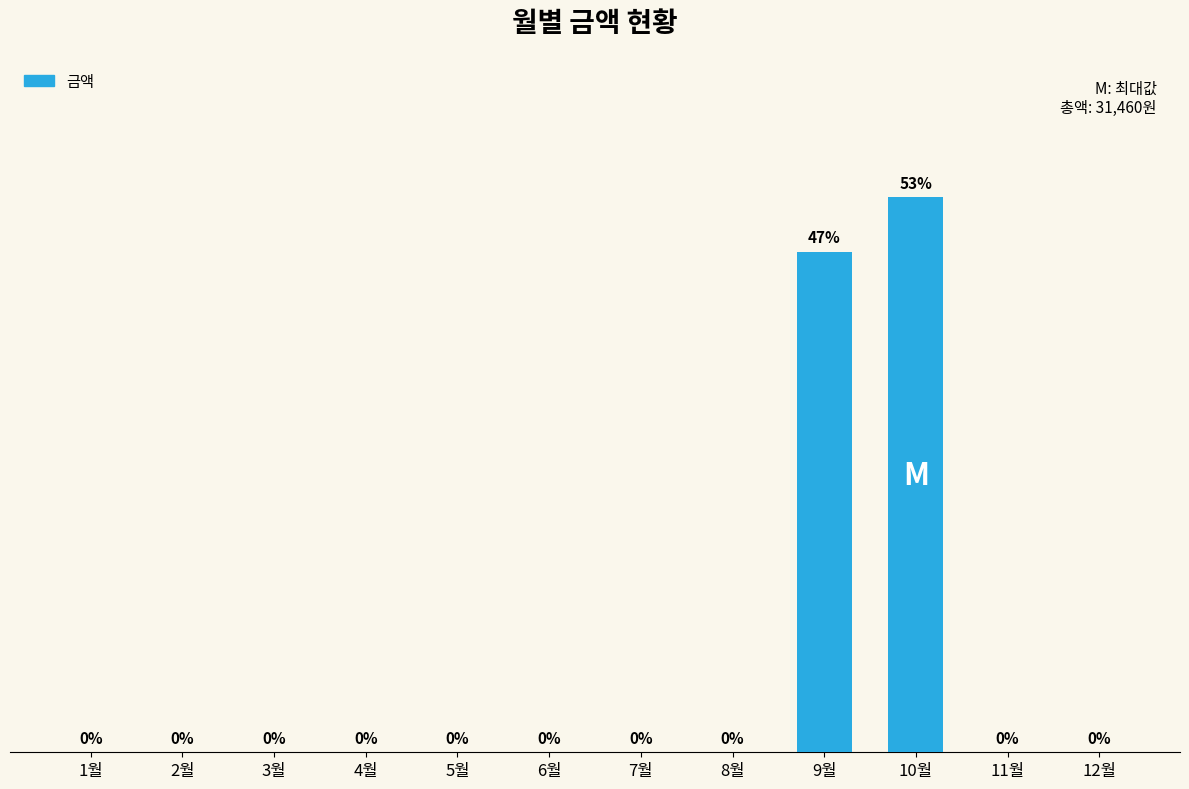

Which label corresponds to the largest value in the chart?

10월